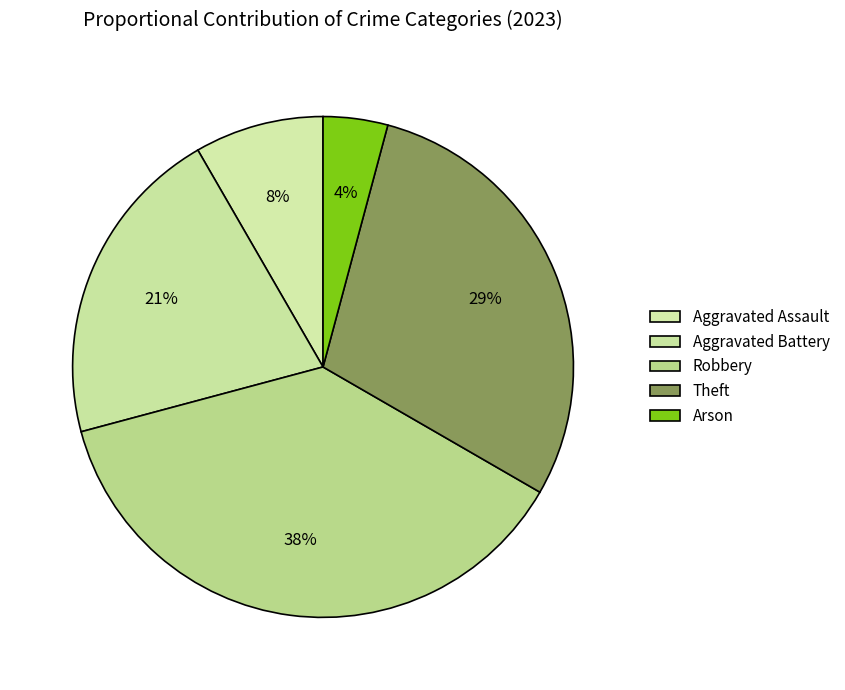

The Robbery slice represents 43% of the pie. True or false?

False